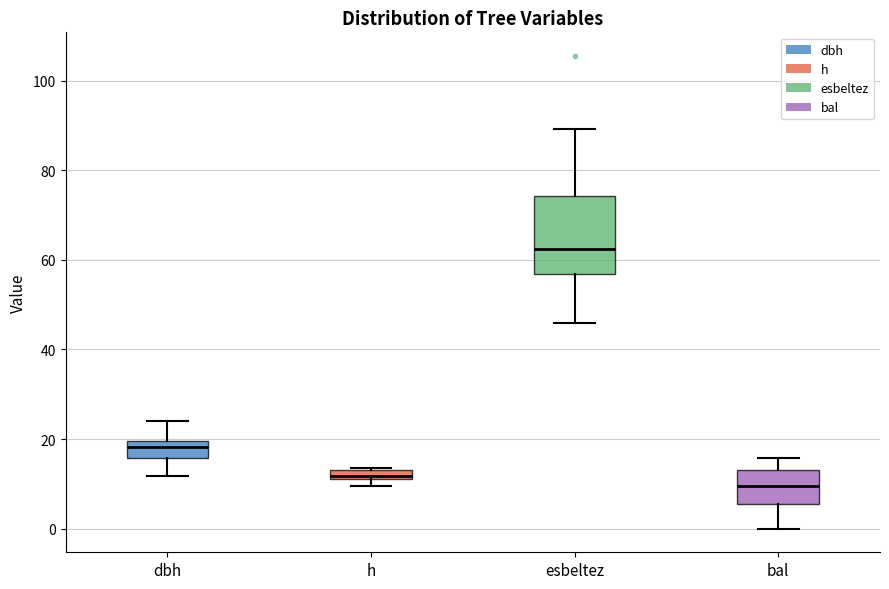

Where does the upper whisker of the box for bal end on the y-axis? The values are not printed on the chart, so give them approximately, as read against the axis.

16